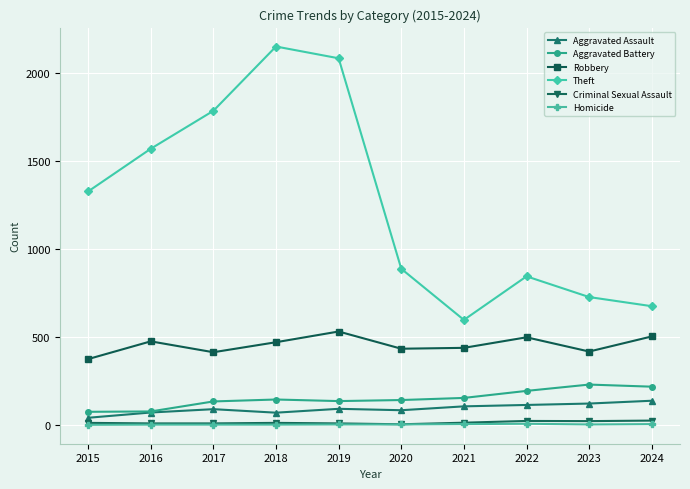

True or false: Criminal Sexual Assault and Aggravated Assault cross at least once.

False